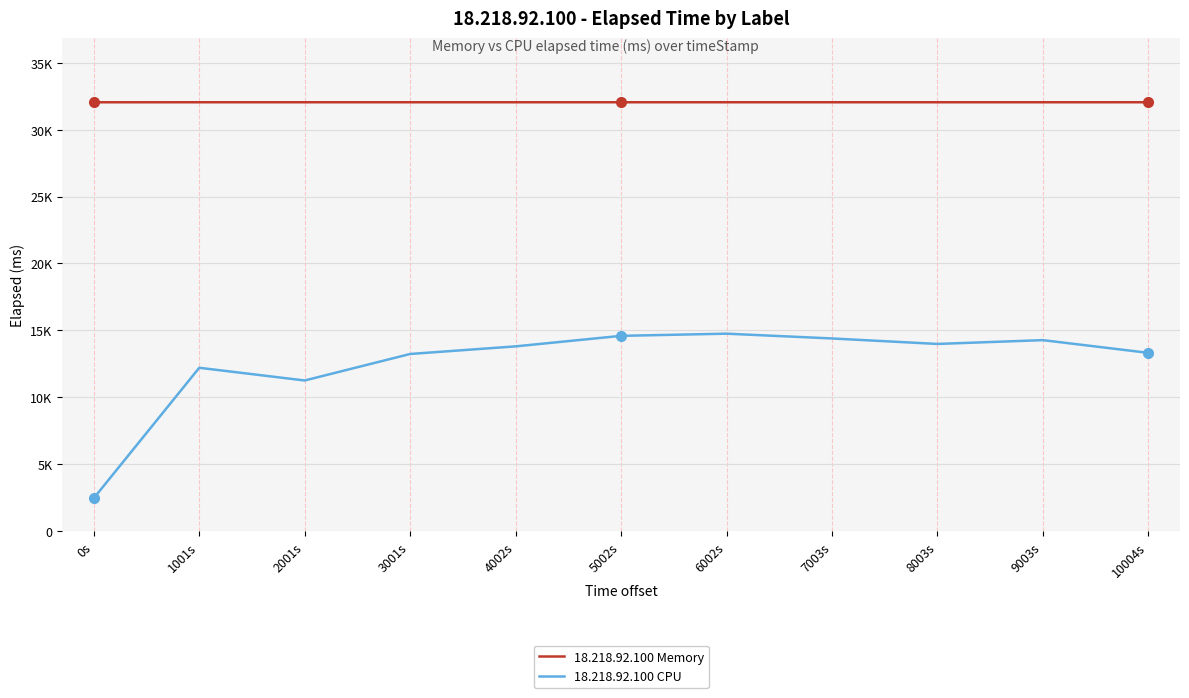

The value of 18.218.92.100 Memory at 1001s is 32046. True or false?

True